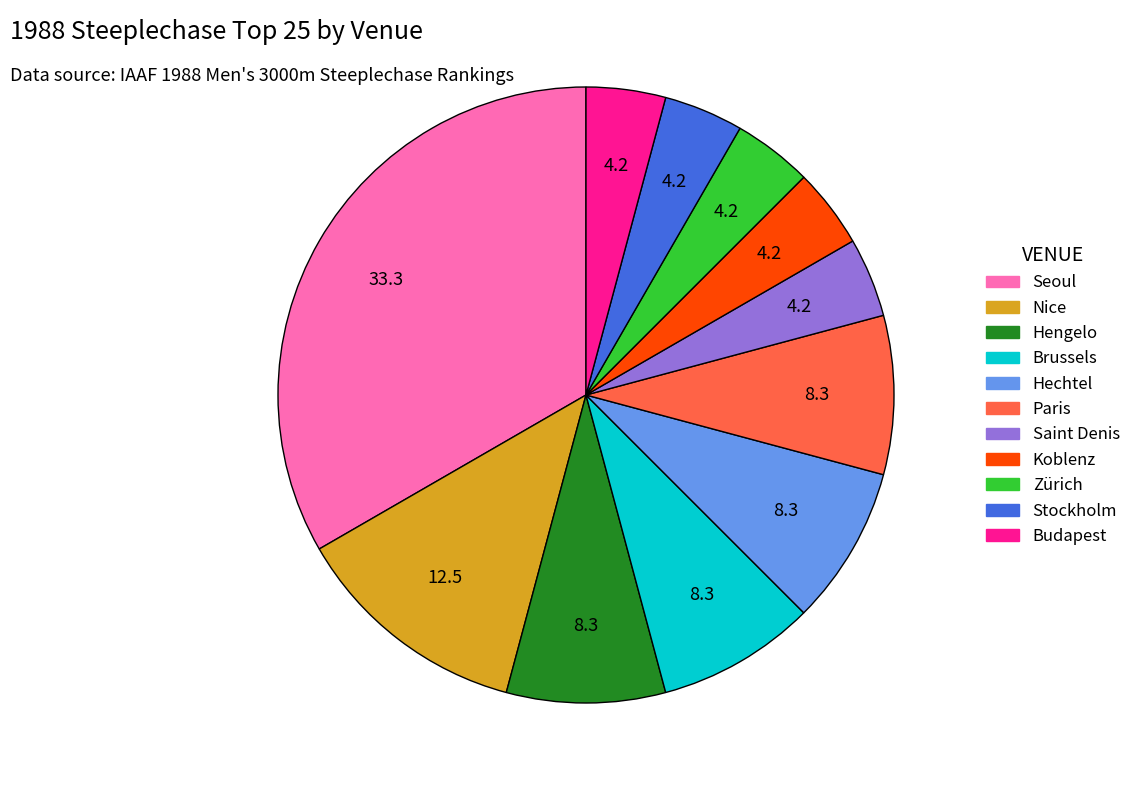

Do Zürich and Brussels together represent more than half of the pie?

No